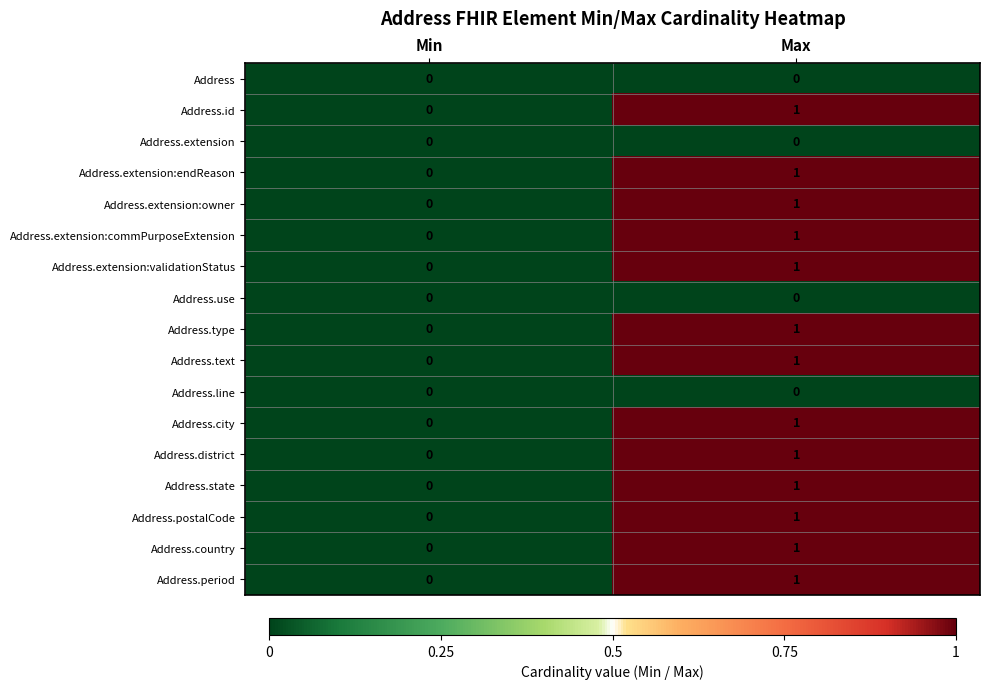

Rank the categories by Address.extension:endReason value from lowest to highest.

Min, Max